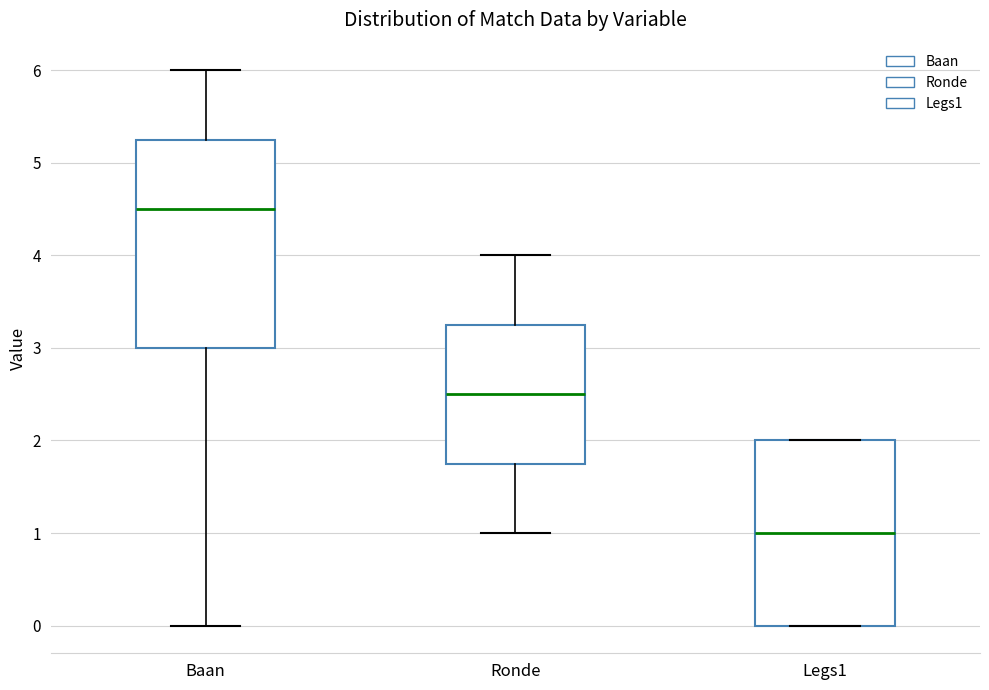

Reading left to right, transcribe this box plot: for each box, give where its median line is, the range the box spans, and where its two whiskers end, as read against the y-axis. The values are not printed on the chart, so give them approximately, as read against the axis.

Baan: median 4.5, box 3.0 to 5.3, whiskers 0.0 to 6.0
Ronde: median 2.5, box 1.8 to 3.3, whiskers 1.0 to 4.0
Legs1: median 1.0, box 0.0 to 2.0, whiskers 0.0 to 2.0